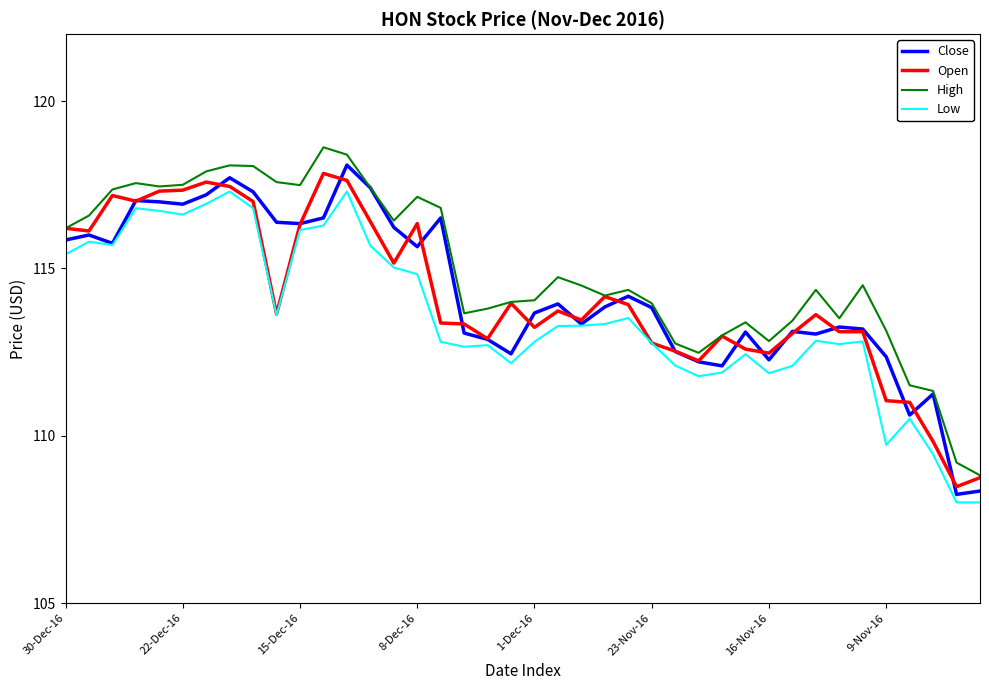

Does the chart have visible grid lines?

No